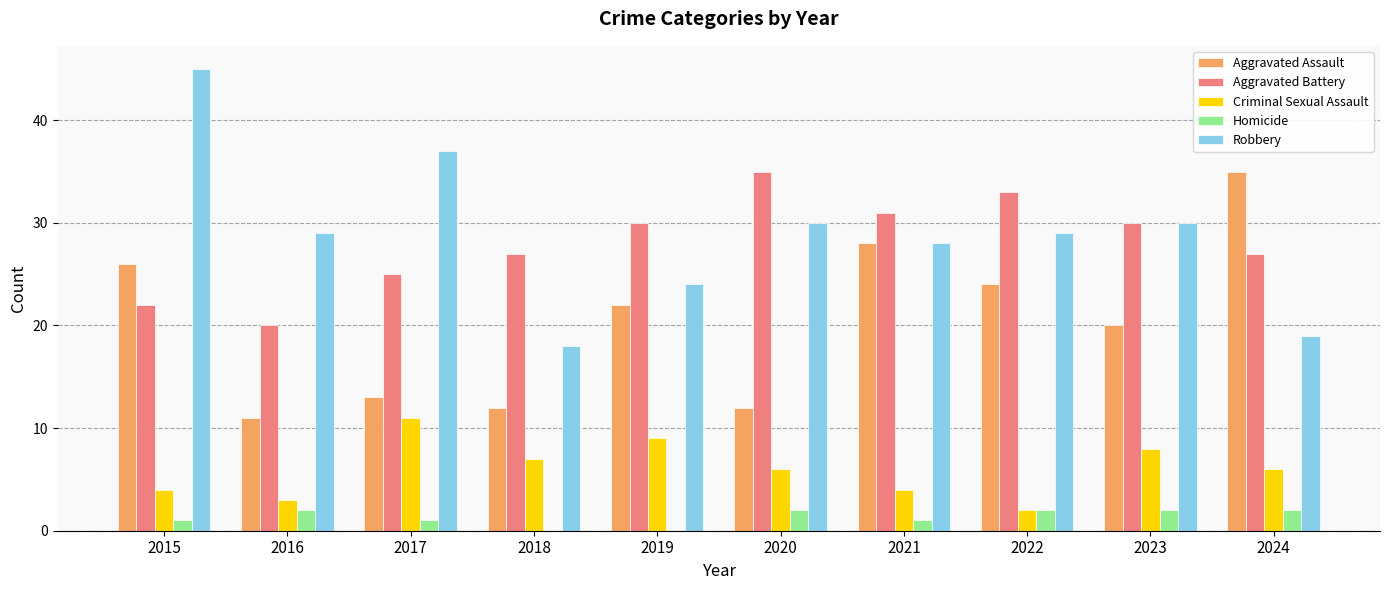

True or false: Aggravated Assault has a value of 11 at 2016.

True